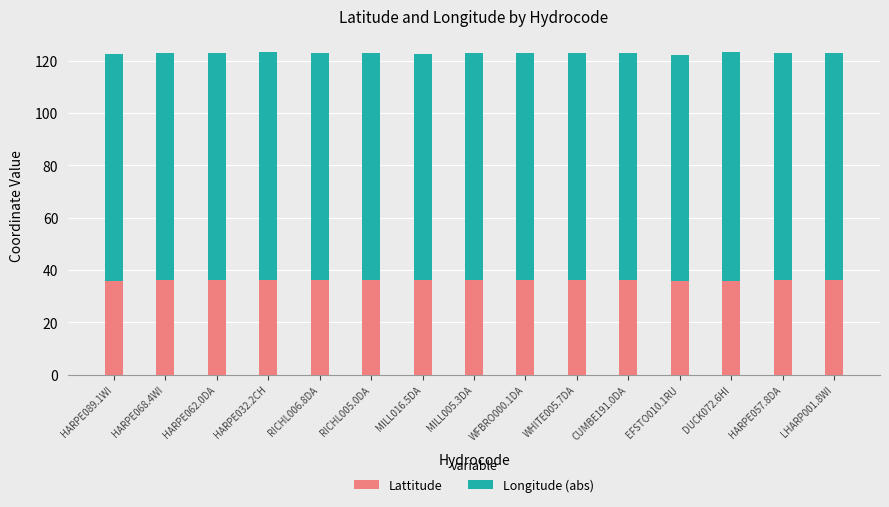

What is the sum of all Lattitude values?

540.8